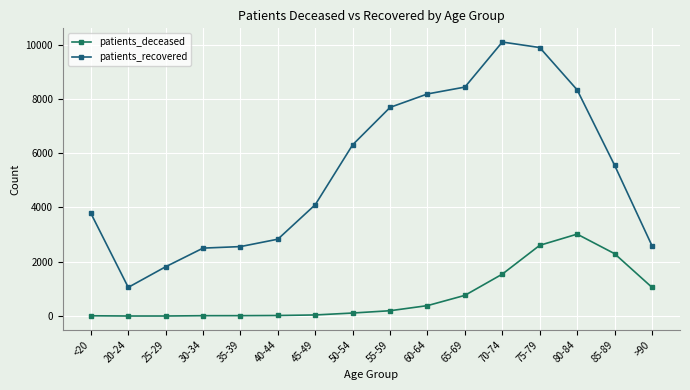

True or false: patients_deceased and patients_recovered intersect in this chart.

False